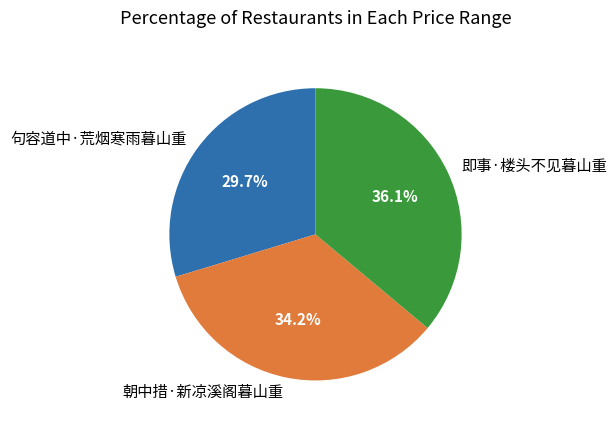

How many segments does this pie chart have?

3